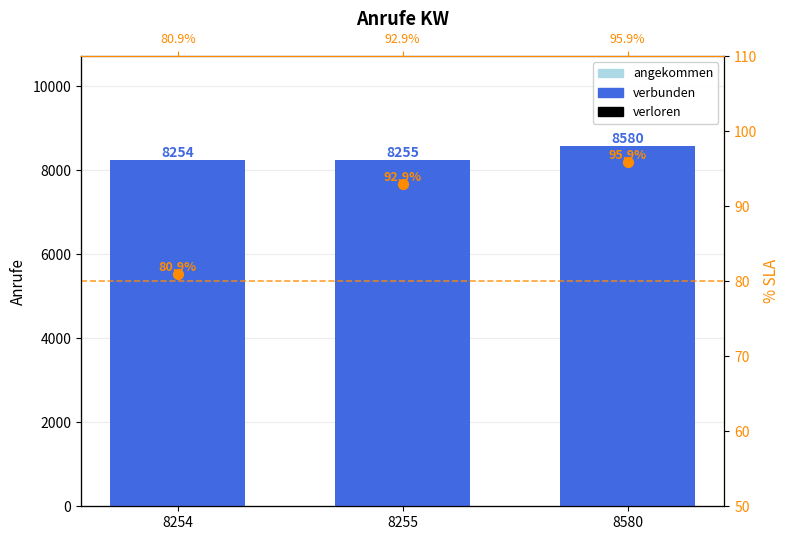

At which category is the sum across all series the highest?

8580